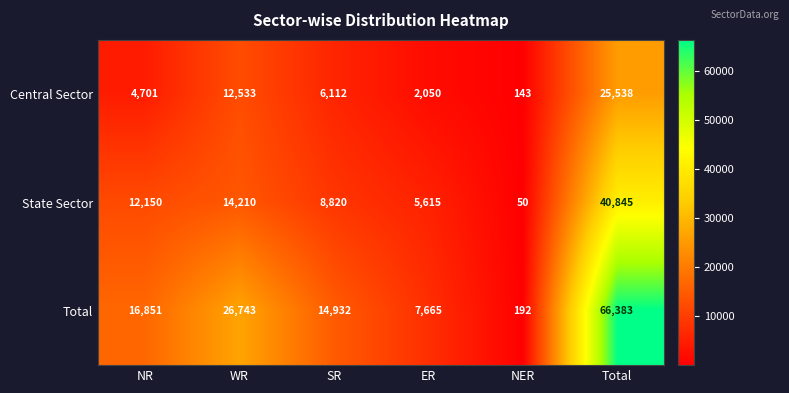

How many categories are shown in the chart?

6